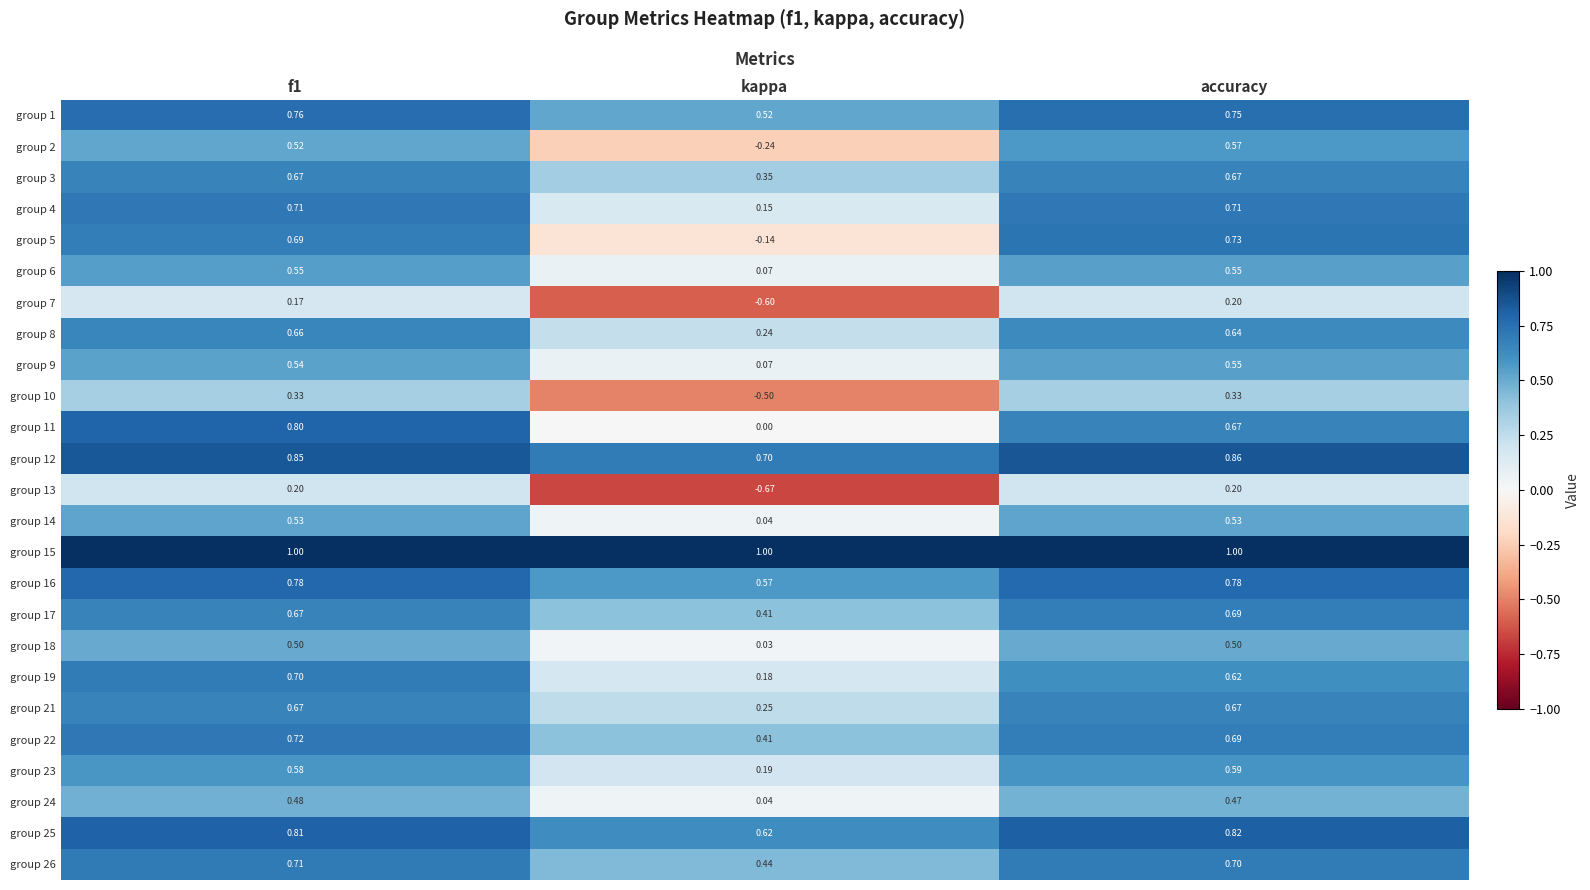

At which label does group 2 reach its minimum?

kappa